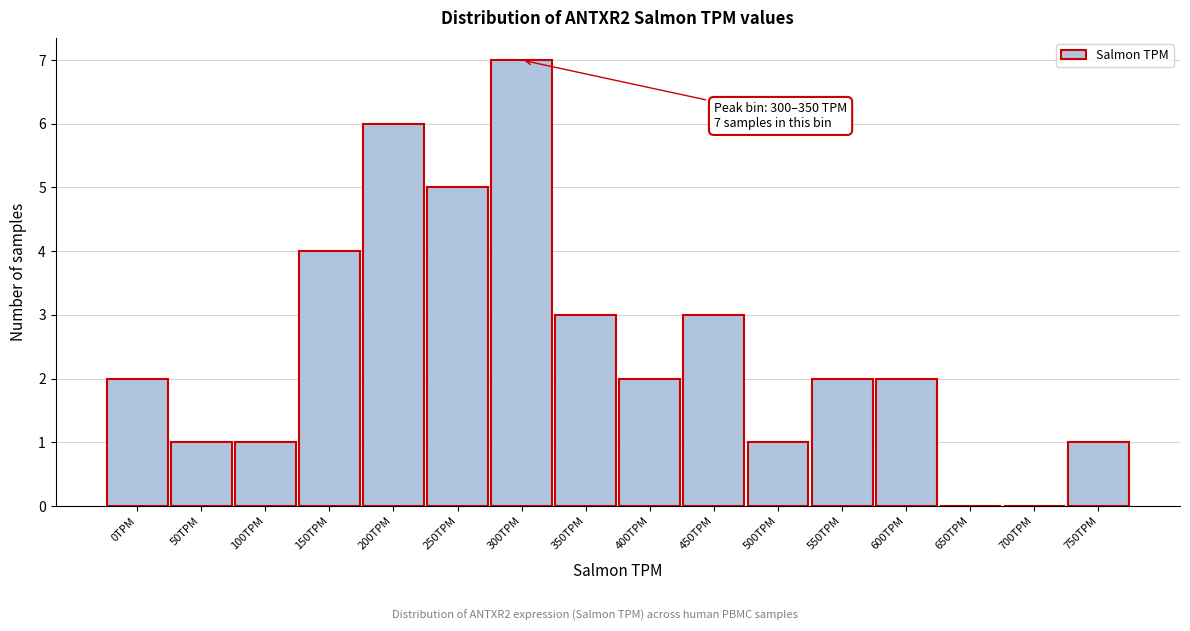

Reading right to left, what are all the values shown in this chart?

750TPM=1	700TPM=0	650TPM=0	600TPM=2	550TPM=2	500TPM=1	450TPM=3	400TPM=2	350TPM=3	300TPM=7	250TPM=5	200TPM=6	150TPM=4	100TPM=1	50TPM=1	0TPM=2